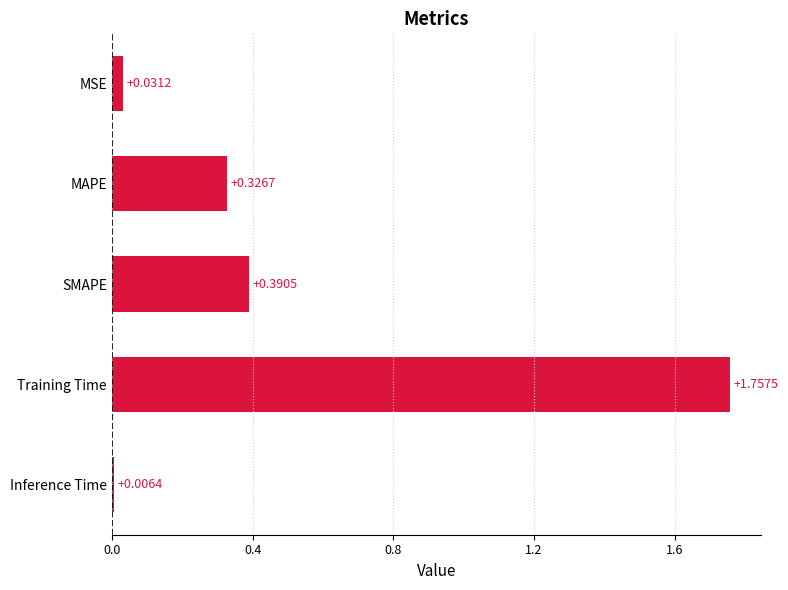

Which category has the highest value across all series?

Training Time